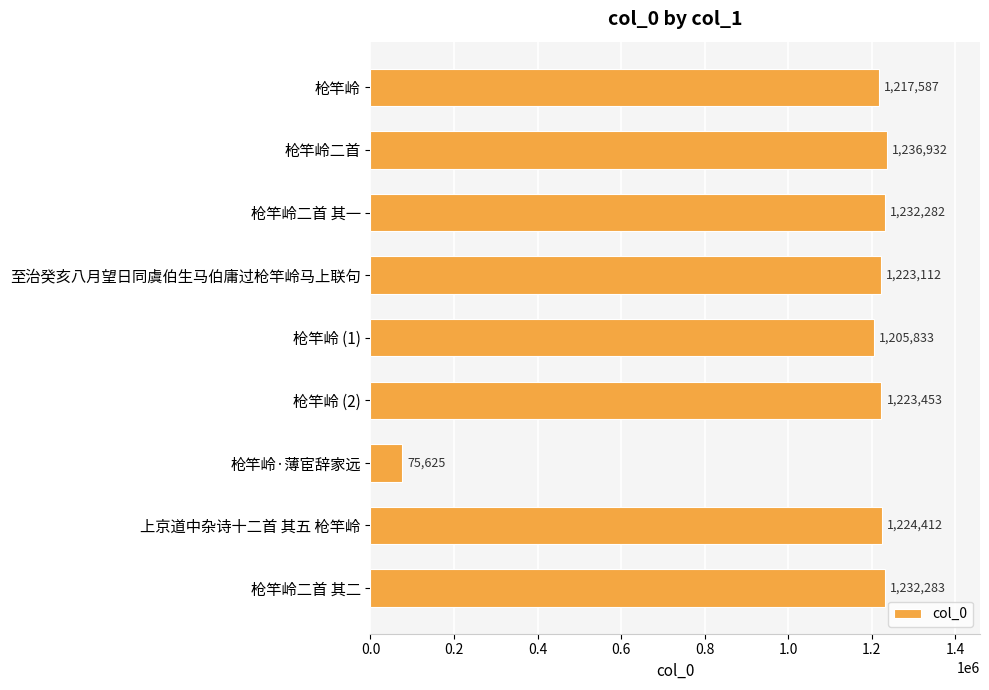

Between 枪竿岭·薄宦辞家远 and 枪竿岭 (2), which is larger?

枪竿岭 (2)